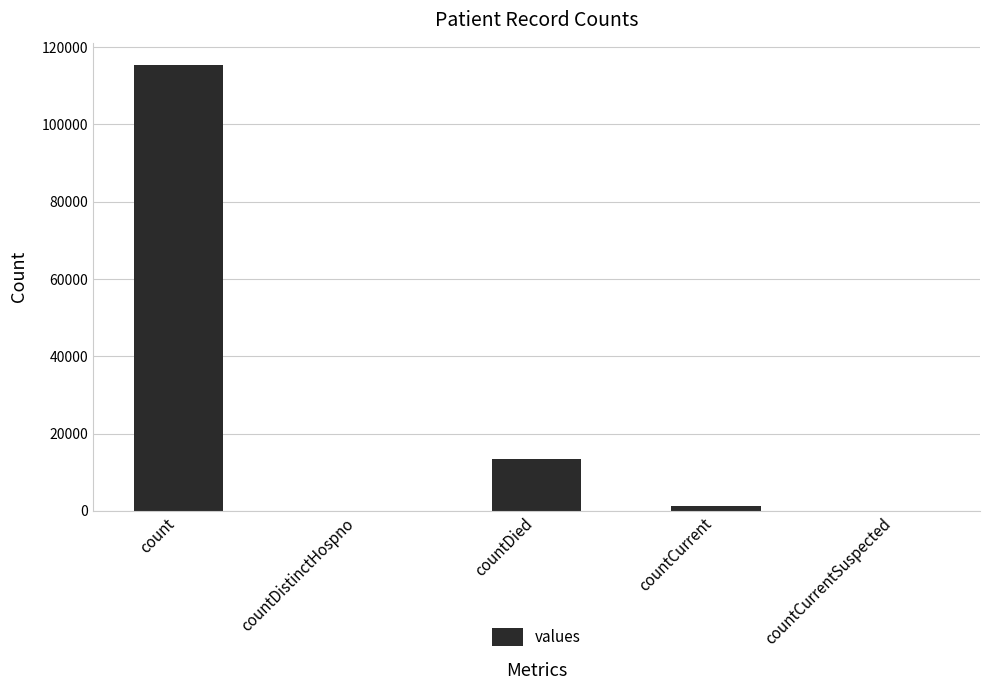

Reading right to left, what are all the values shown in this chart?

0	1383	13343	0	115379